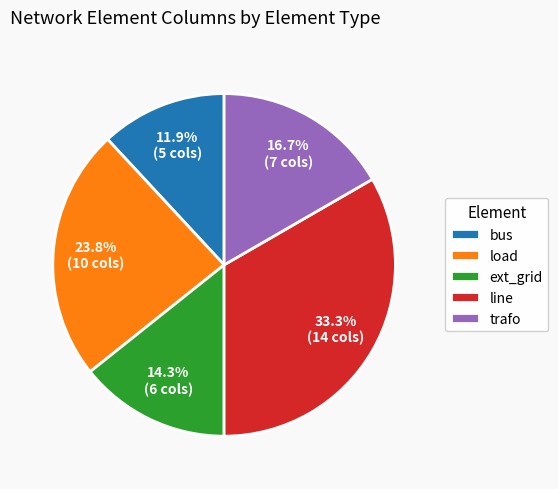

Is there any slice that represents more than half of the pie?

No